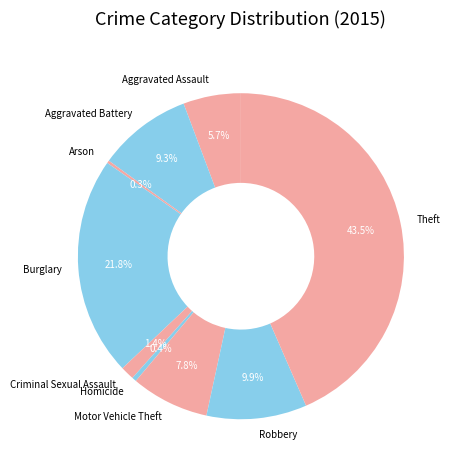

To the nearest percent, what is the difference between the largest and smallest slice percentages?

43%